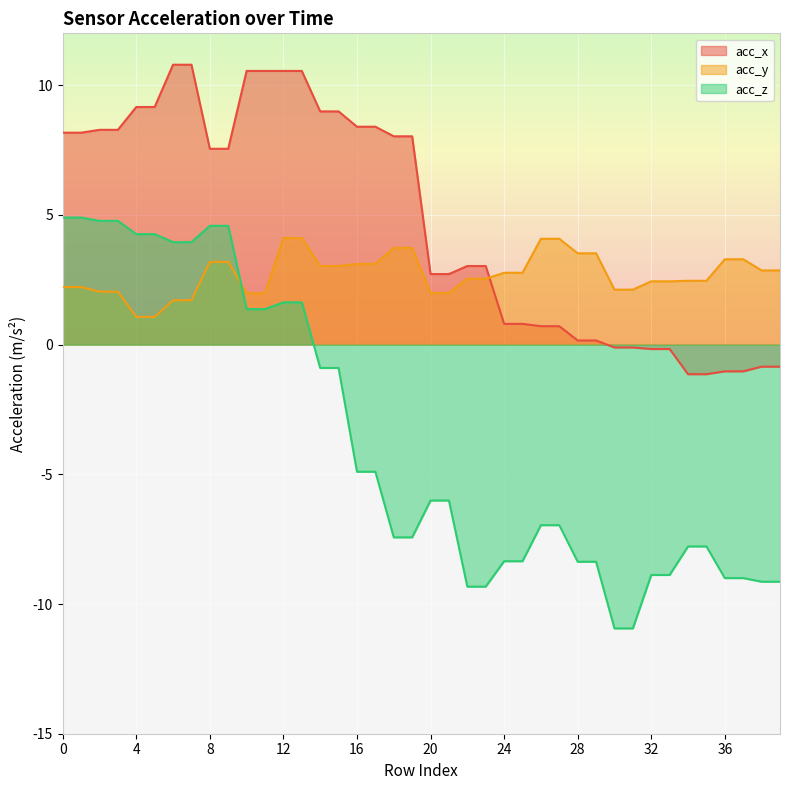

Does the chart display data point markers on the line(s)?

No